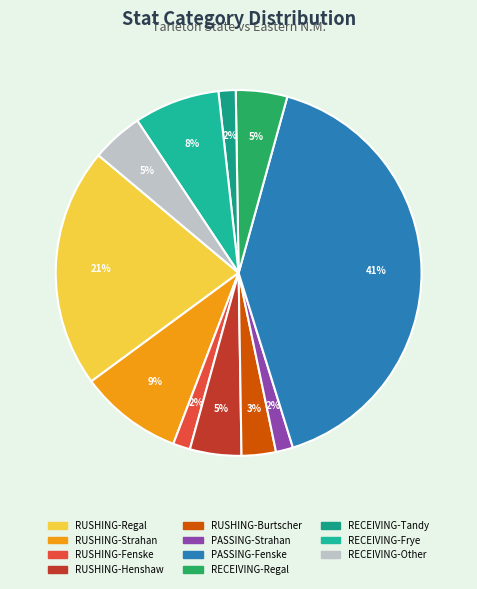

What is the ratio of the value at RECEIVING-Other to the value at RUSHING-Henshaw?

1.0